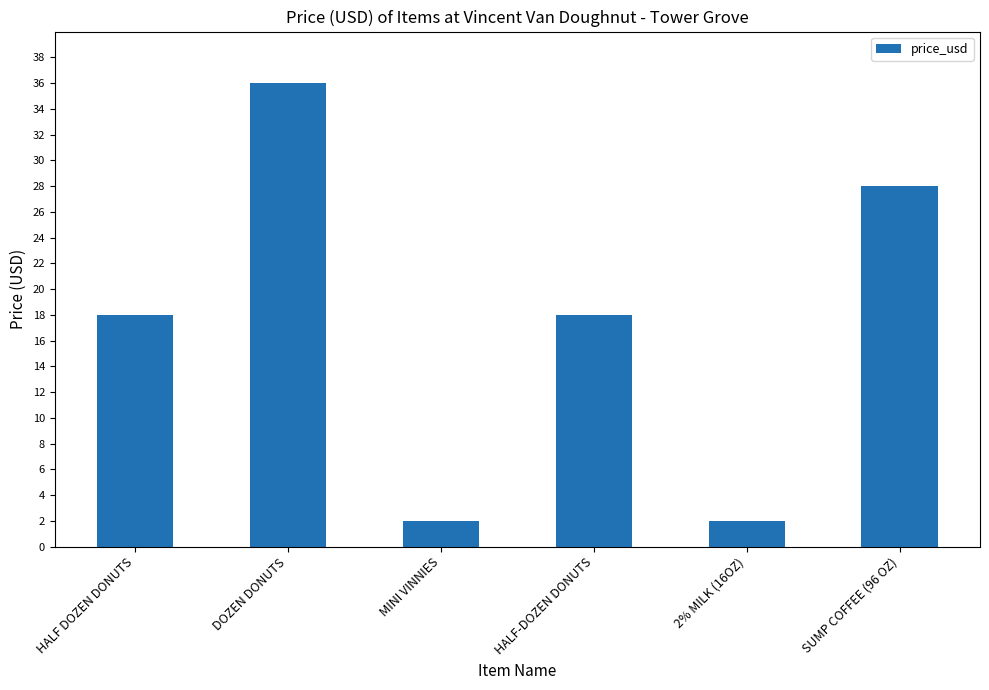

What is the minimum value shown in the chart?

2